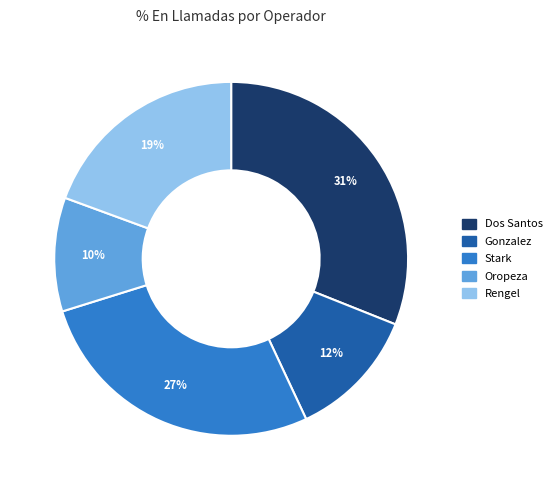

To the nearest percent, what is the difference between the Stark and Gonzalez slice percentages?

15%